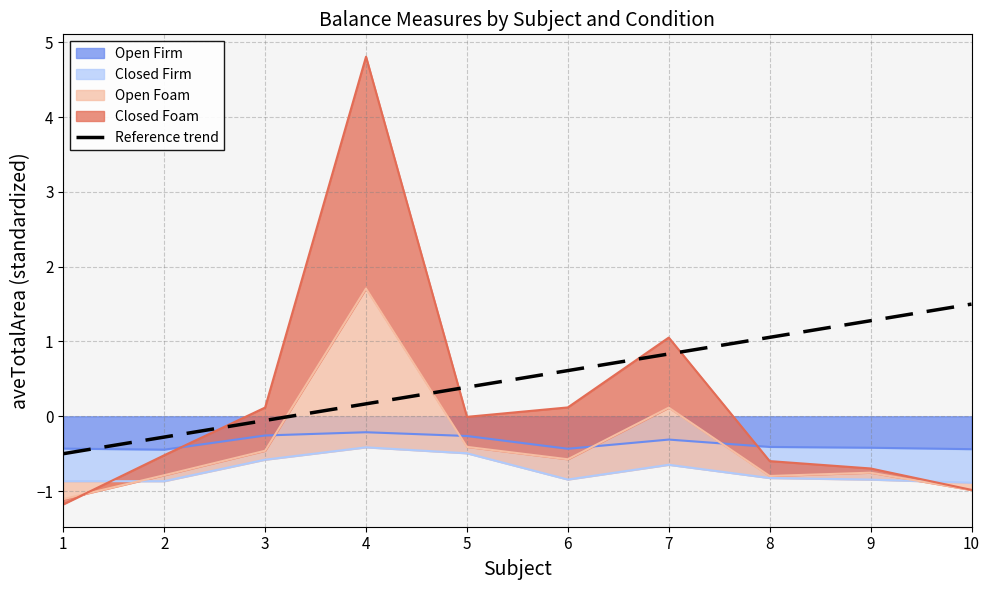

Where does the data first go above 0?

4